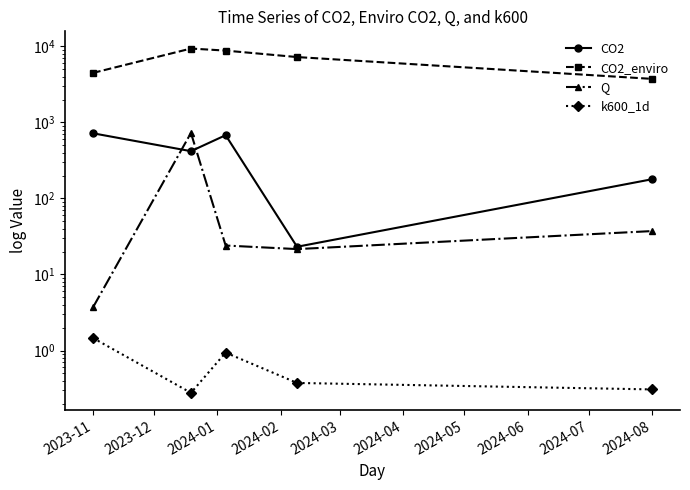

What is the total value across all series at 2024-02?

7291.8